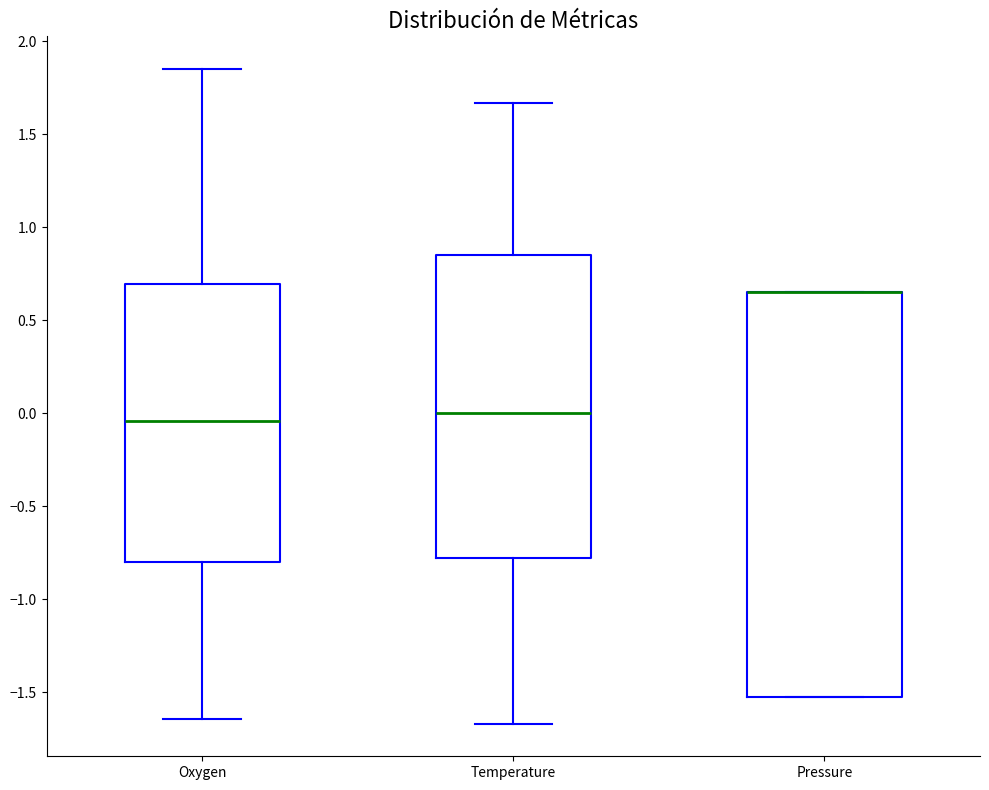

Which box is the tallest, from its lower edge to its upper edge?

Pressure